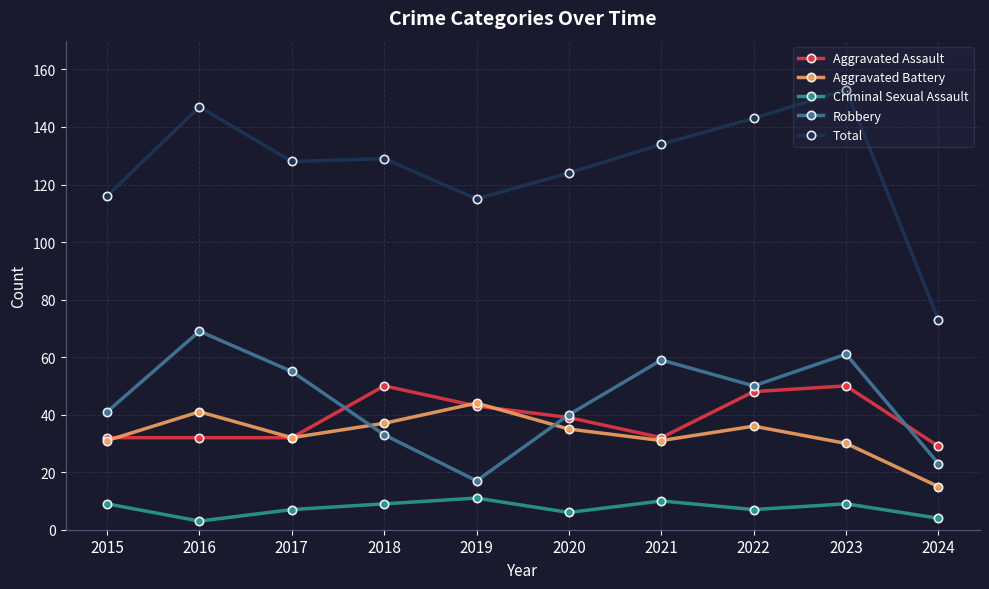

Is this an area chart (filled region under the line)?

No